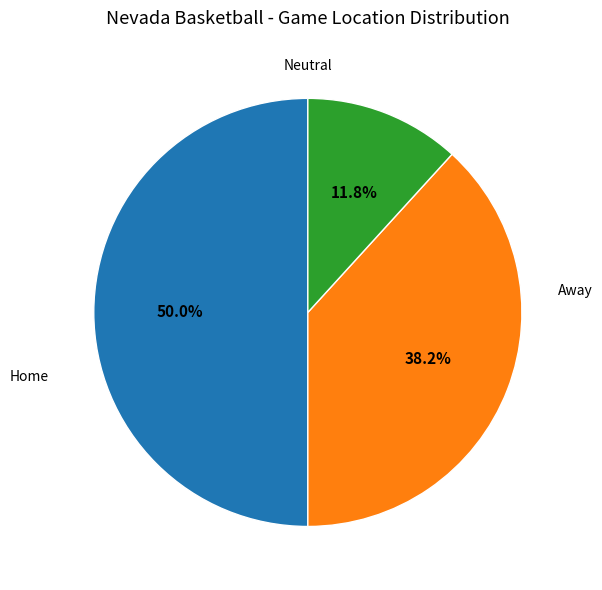

To the nearest percent, what is the average slice percentage?

33%